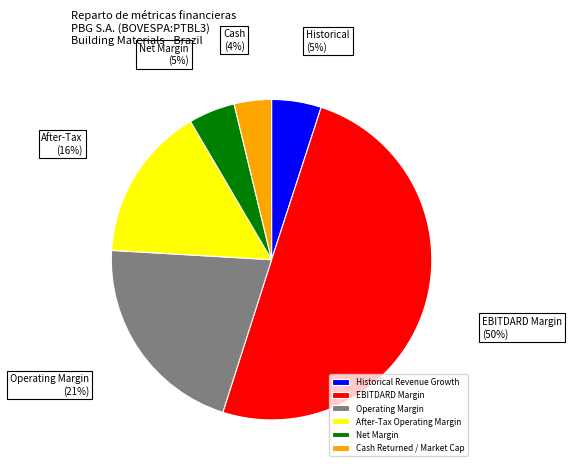

Is it true that EBITDARD Margin is 50% of the pie?

True